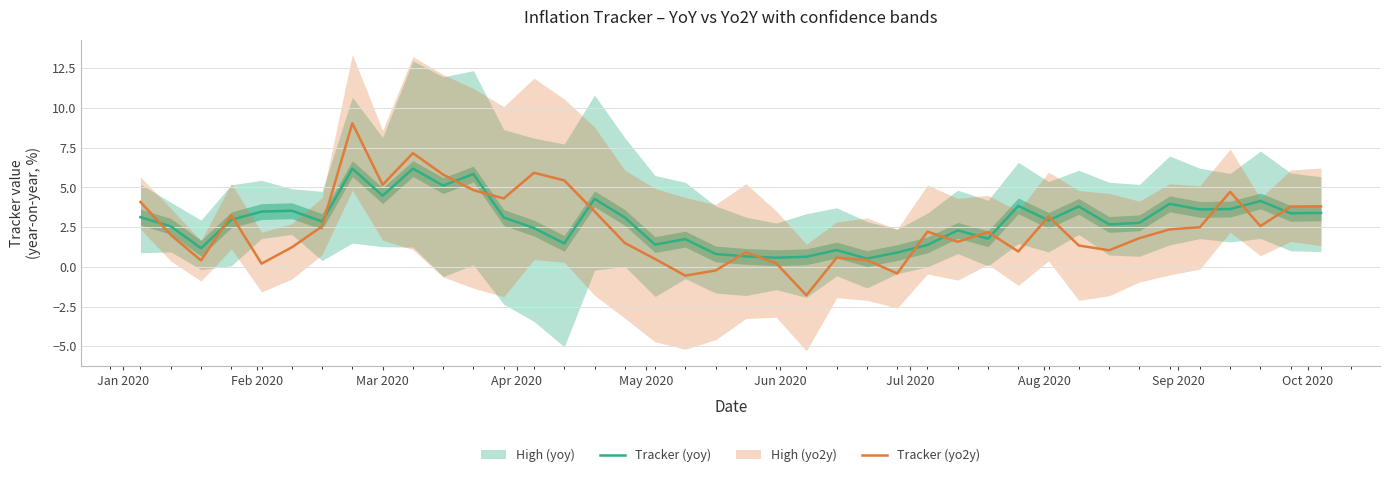

In Tracker (yoy), how many points are lower than both neighbors (excluding endpoints)?

13